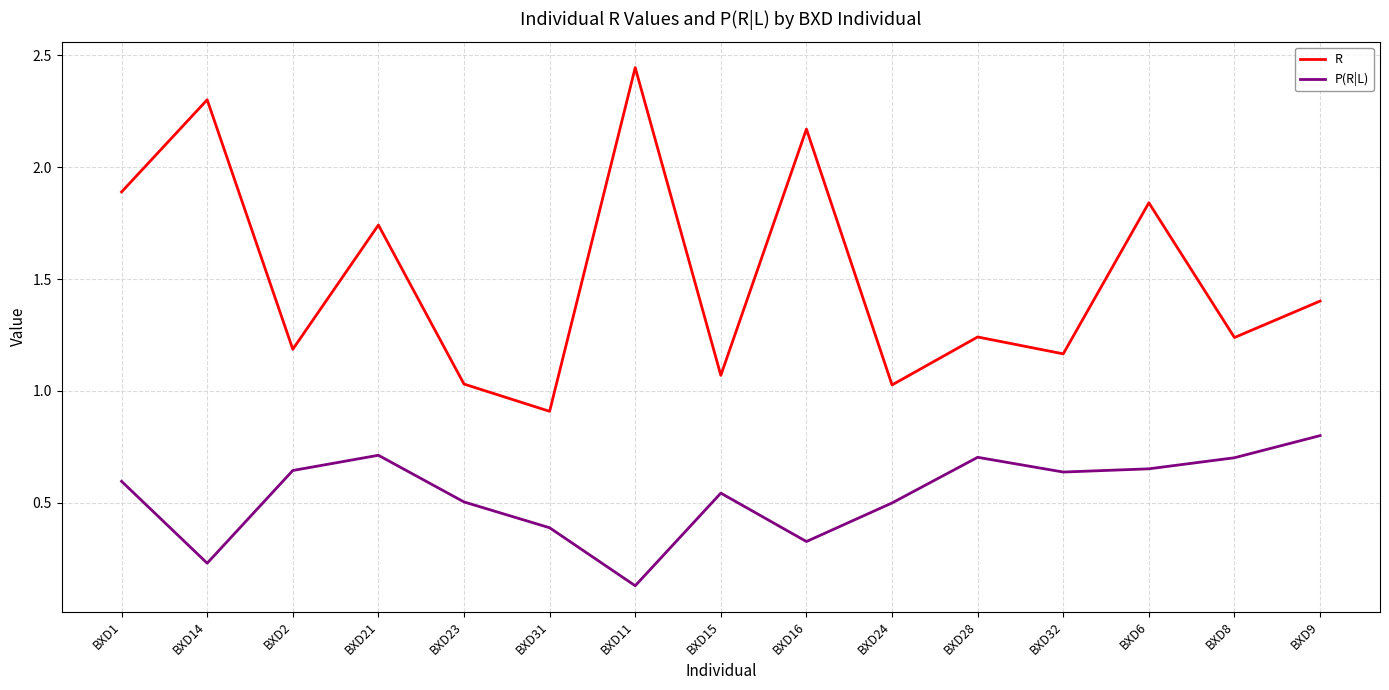

Rank the series by their maximum value, from lowest to highest.

P(R|L), R